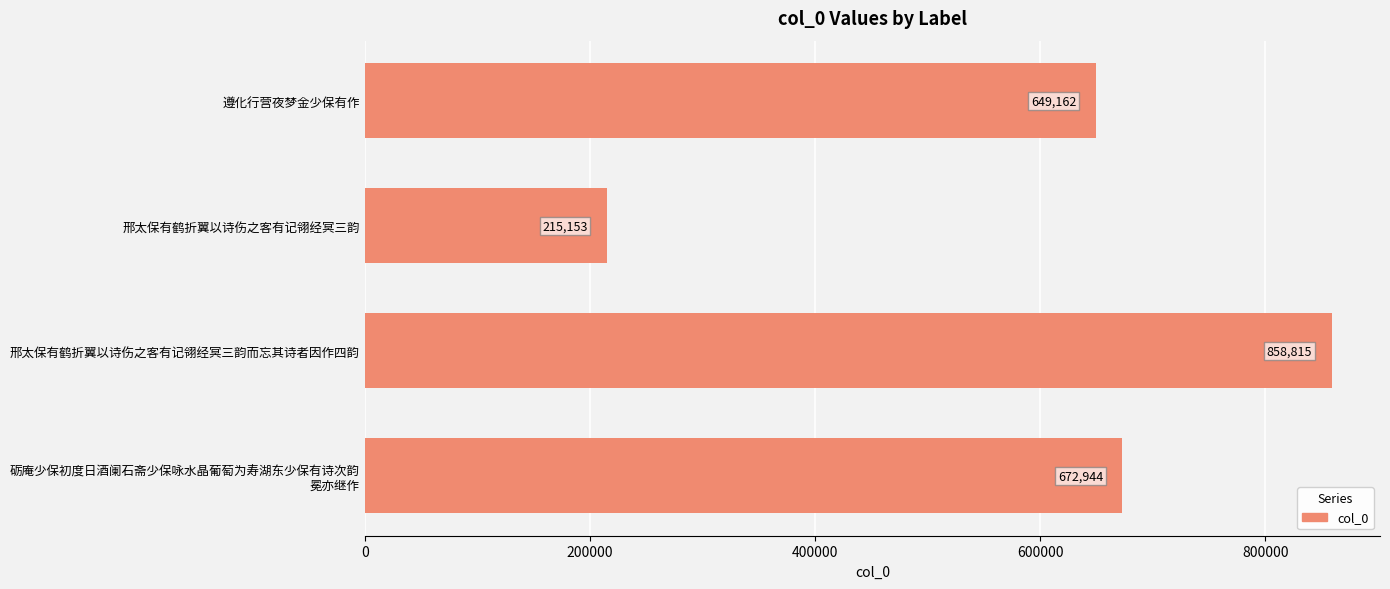

Rank the categories by value from lowest to highest.

邢太保有鹤折翼以诗伤之客有记翎经冥三韵, 遵化行营夜梦金少保有作, 砺庵少保初度日酒阑石斋少保咏水晶葡萄为寿湖东少保有诗次韵
冕亦继作, 邢太保有鹤折翼以诗伤之客有记翎经冥三韵而忘其诗者因作四韵